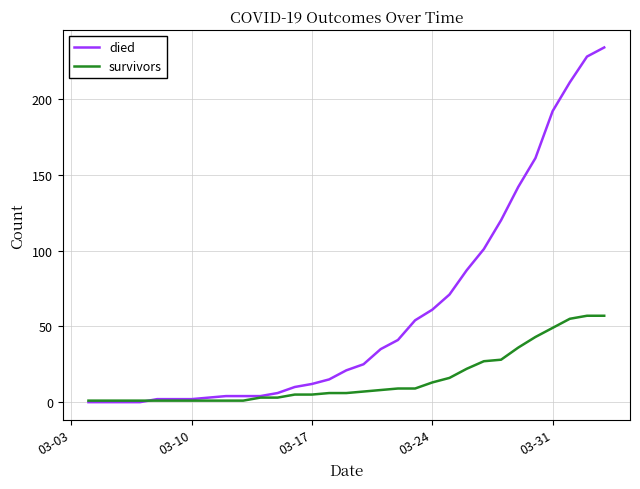

How many lines are shown in the chart?

2